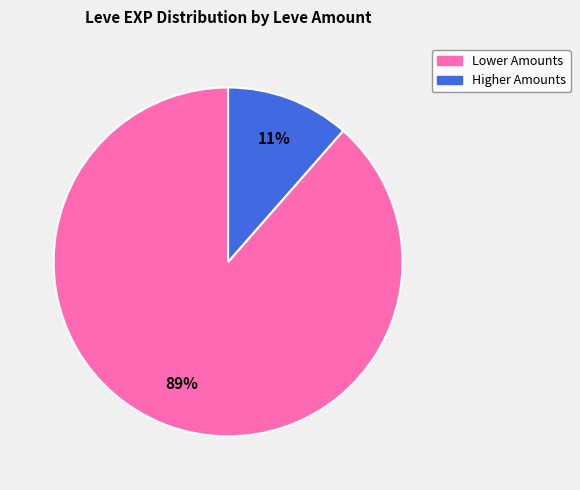

The Higher Amounts slice represents 1% of the pie. True or false?

False